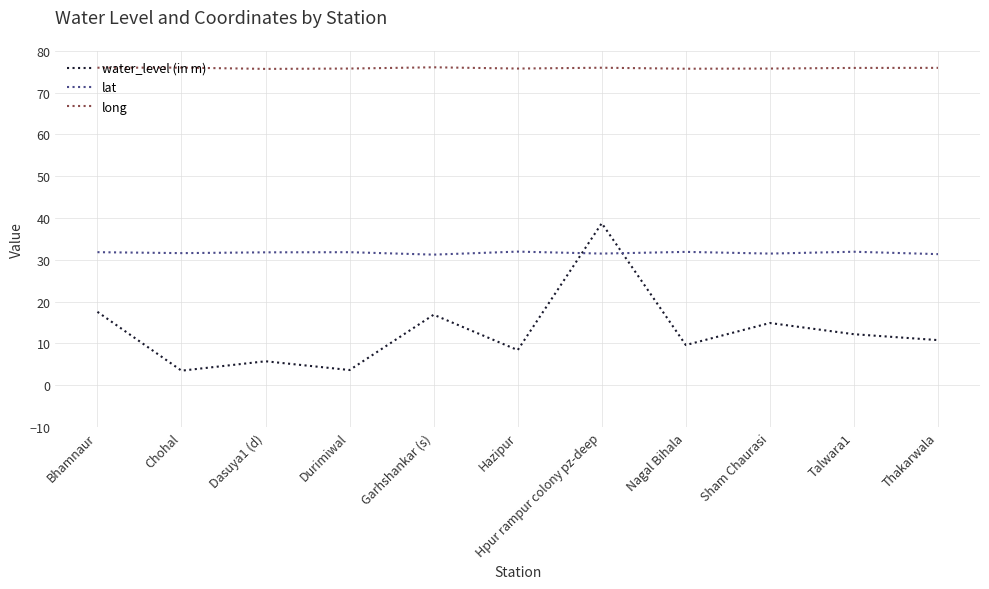

At how many categories does at least one series exceed 18?

11